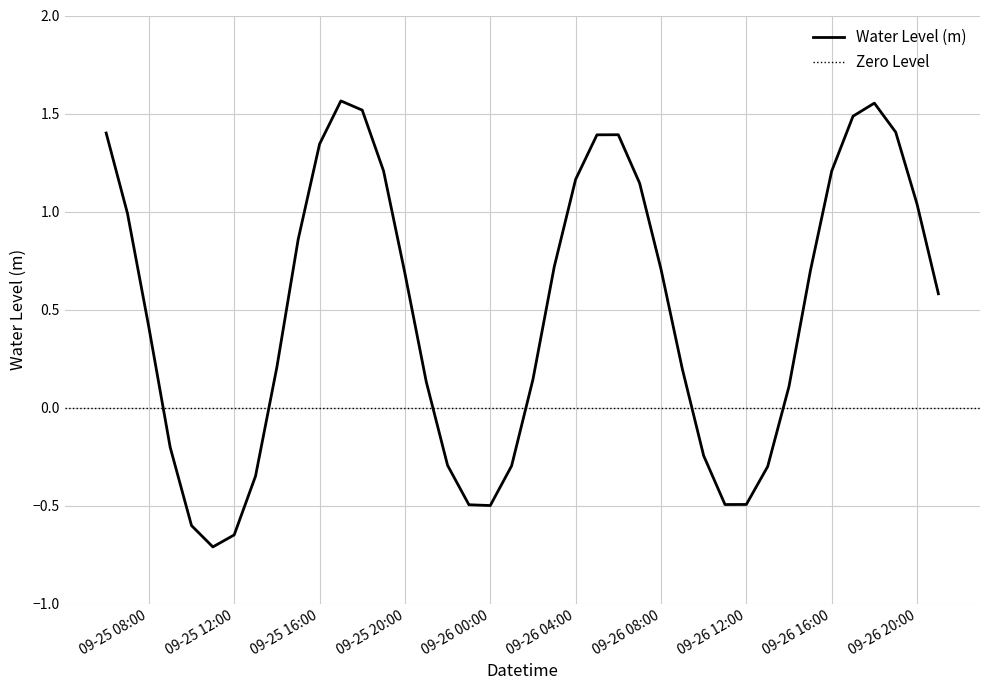

How many lines are shown in the chart?

1